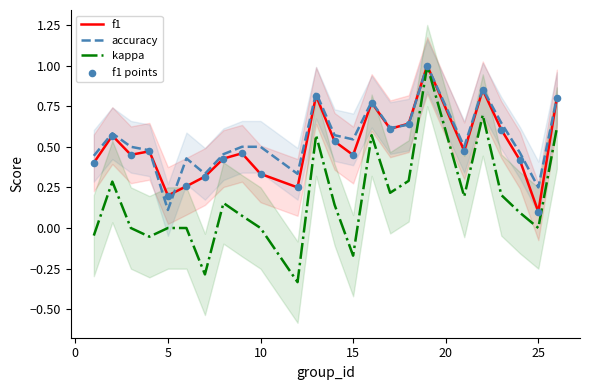

Is it true that accuracy equals 0.1 at 5?

True